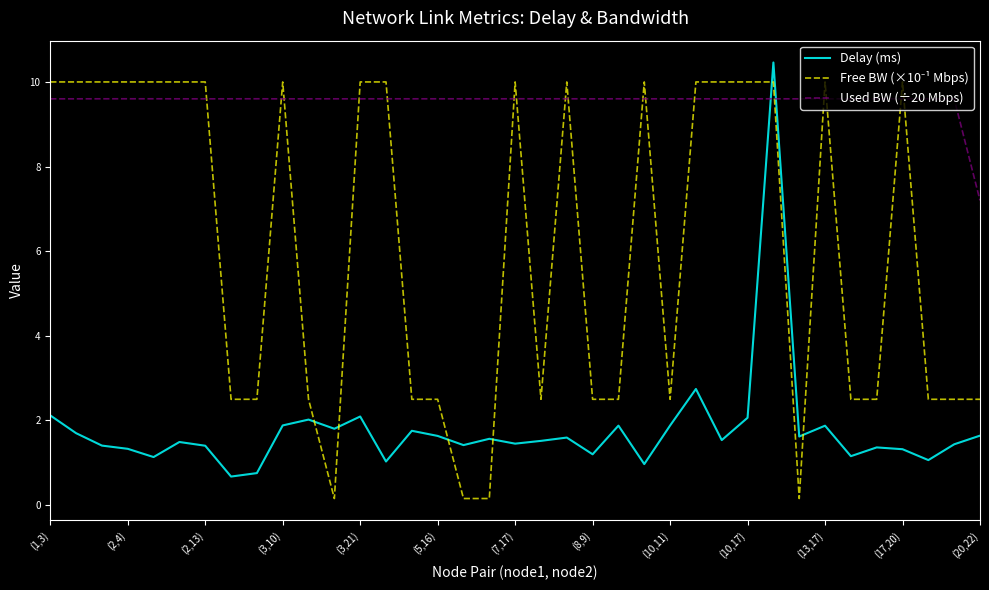

True or false: Used BW (÷20 Mbps) and Delay (ms) cross at least once.

True